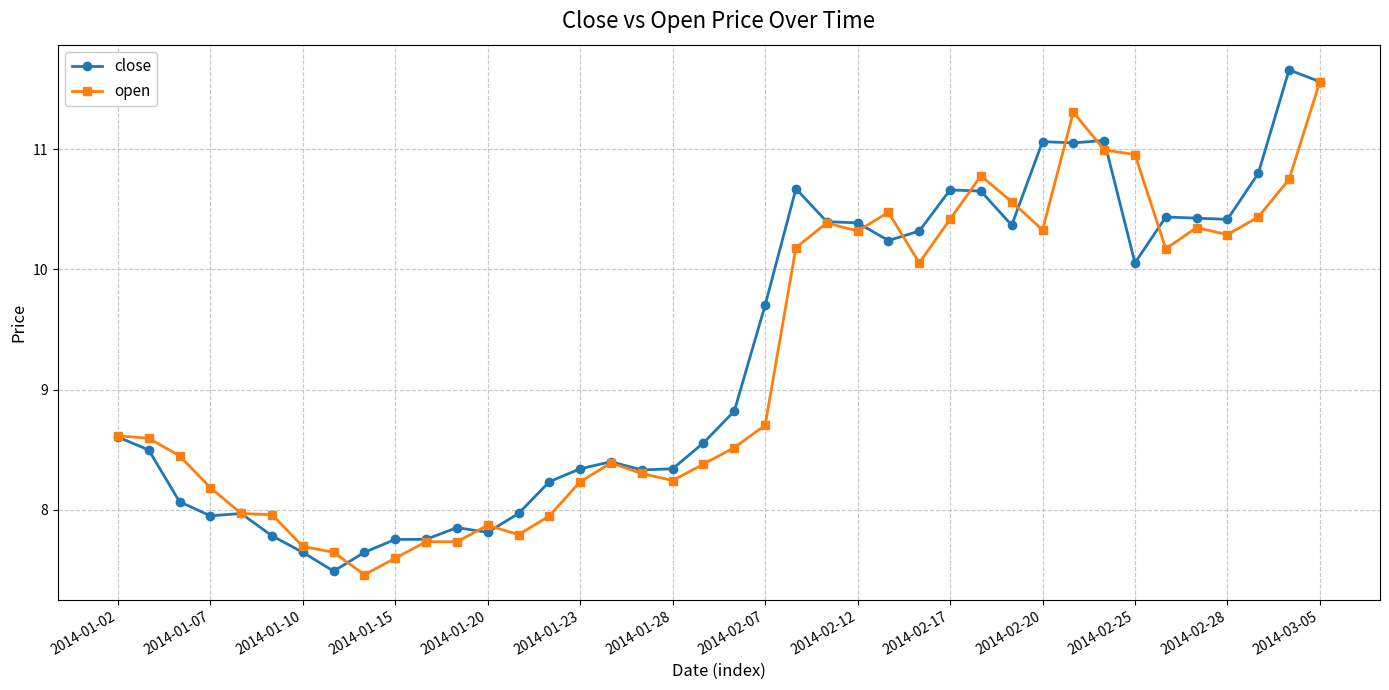

What is the smallest value displayed?

7.5